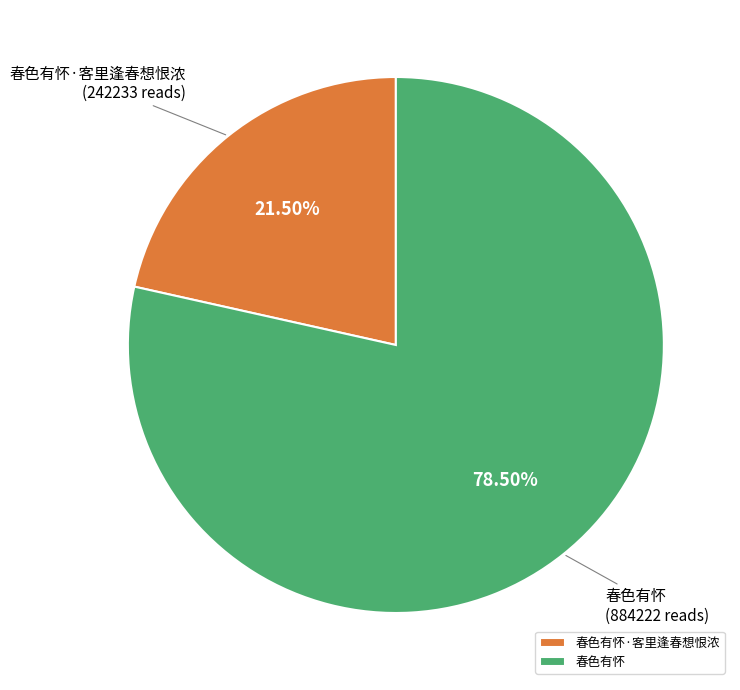

How many slices are in this pie chart?

2